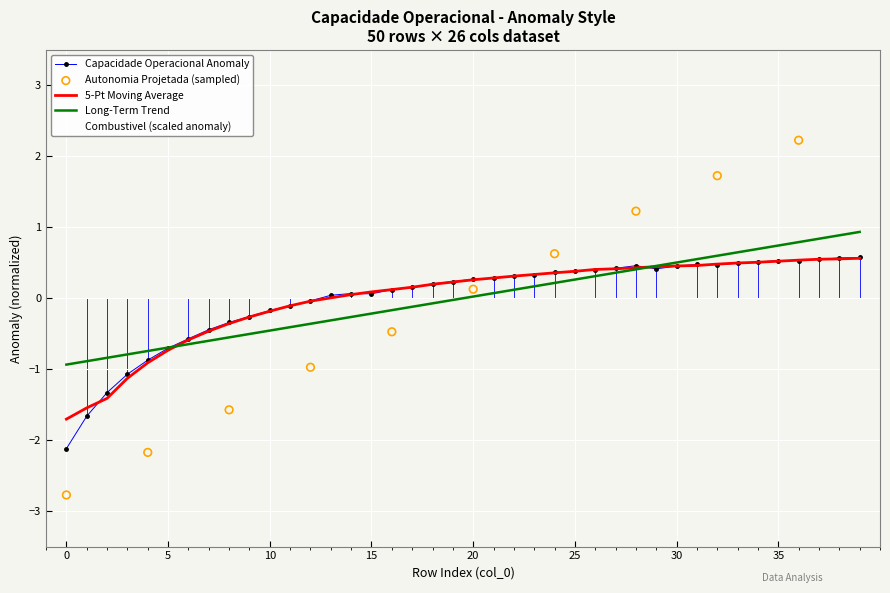

Is the value of Autonomia Projetada [h] at 20 greater than the value of Combustivel [kg] at 19?

Yes